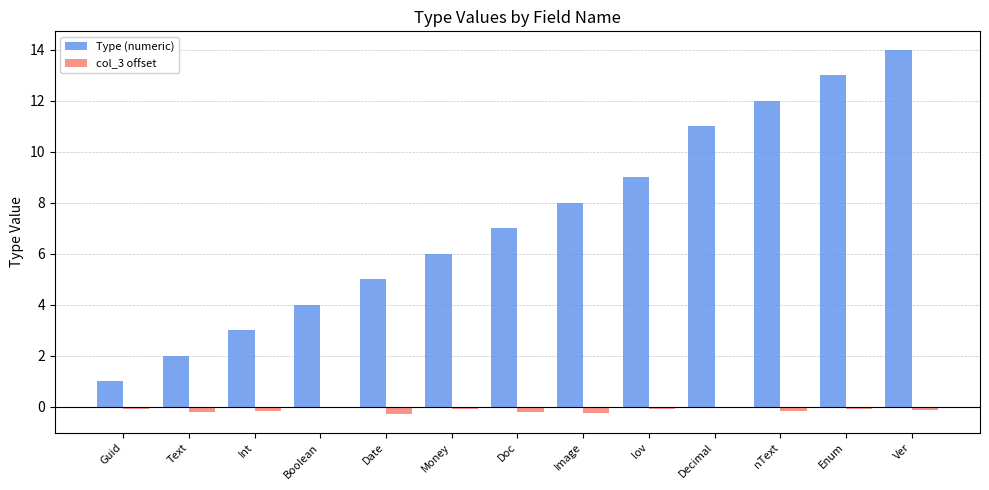

Which series has the largest range (max minus min)?

Type (numeric)